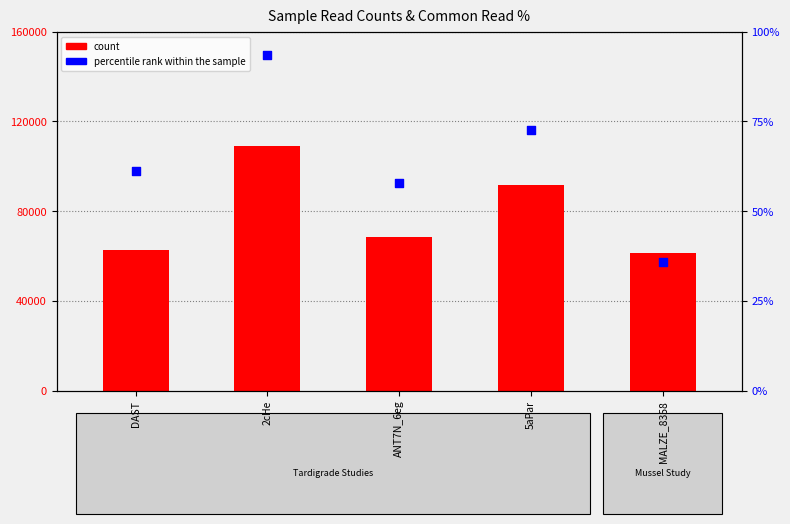

What are all the series names shown in the legend?

count, percentile rank within the sample